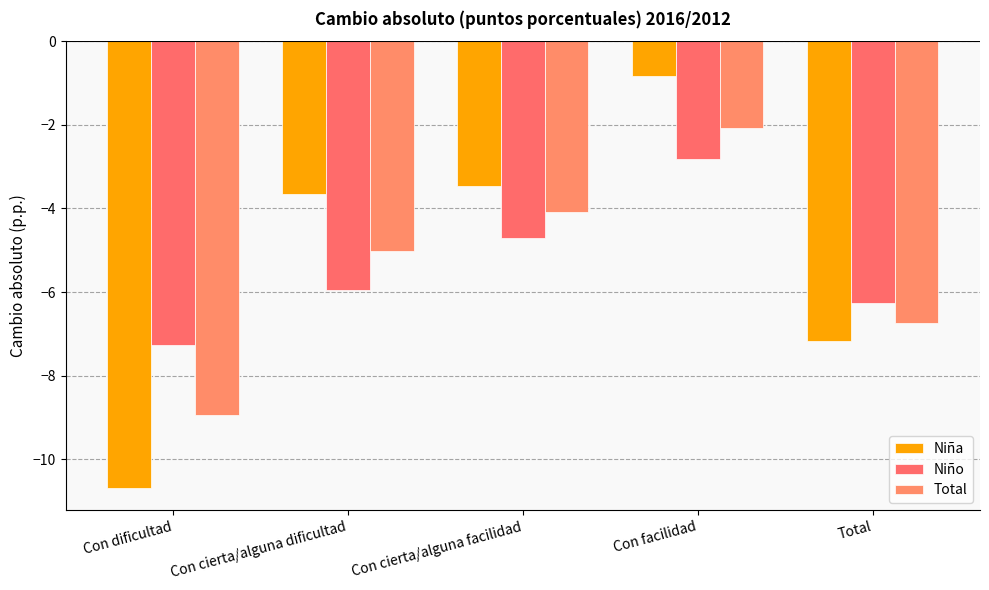

What position from the right is Con cierta/alguna facilidad?

3